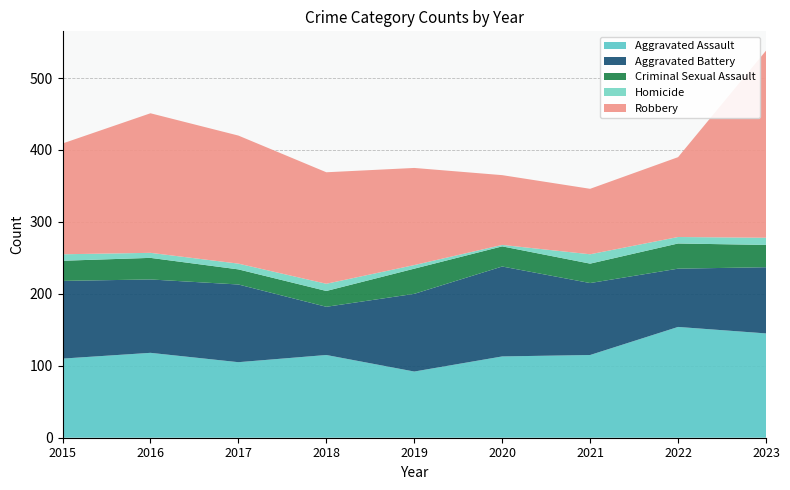

Reading left to right, list all the values displayed in this chart.

Aggravated Assault: 110	118	105	115	92	113	115	154	145
Aggravated Battery: 108	102	108	67	108	125	100	81	92
Criminal Sexual Assault: 28	30	21	22	35	28	27	35	31
Homicide: 9	7	8	10	5	2	13	9	10
Robbery: 154	194	178	155	135	97	91	111	260